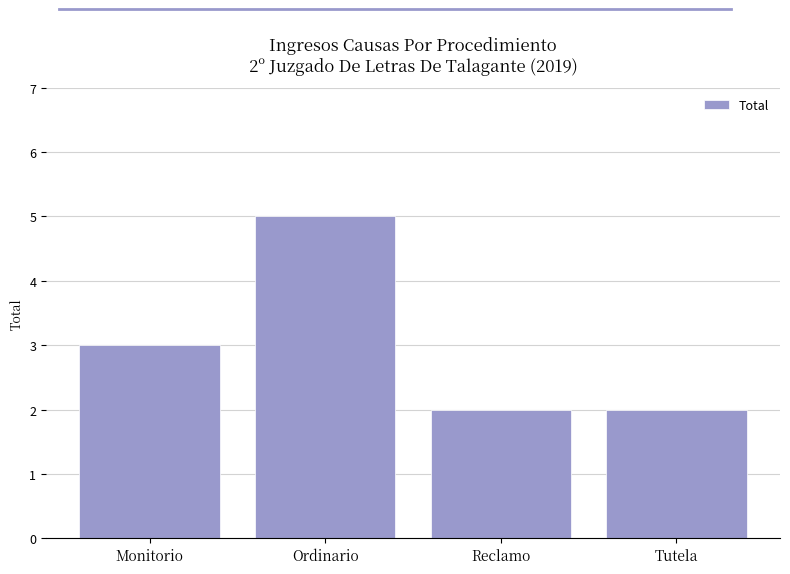

Are the bars grouped side by side (vs. stacked)?

No